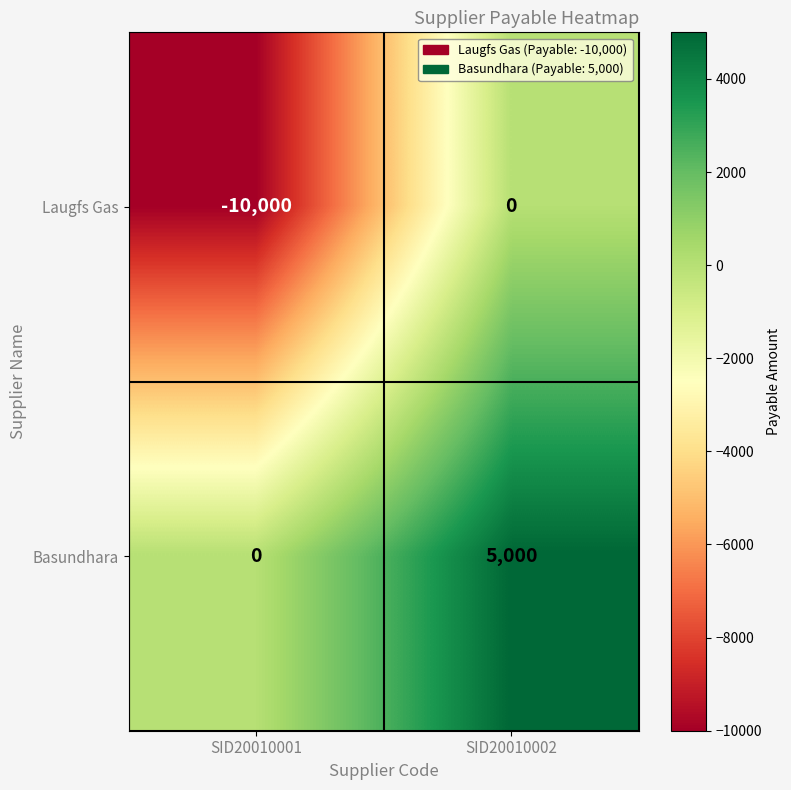

Is it true that Basundhara equals -2992 at SID20010001?

False